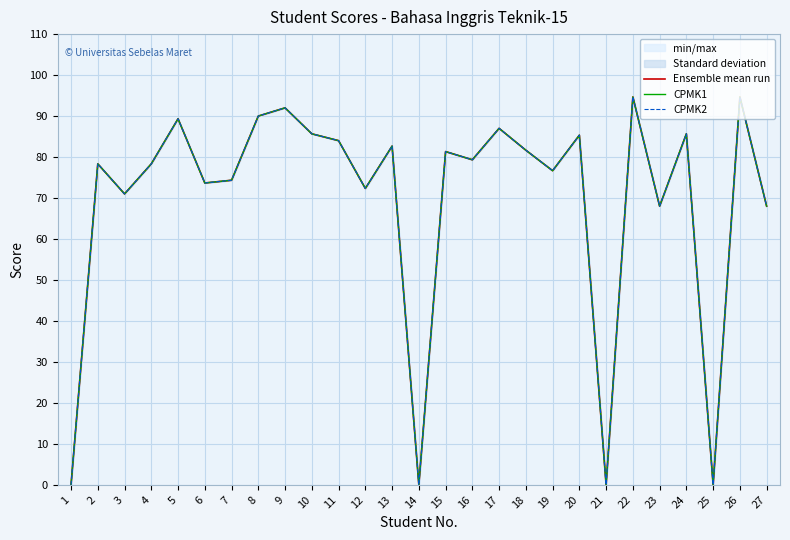

What are all the series names shown in the legend?

Ensemble mean run, CPMK1, CPMK2